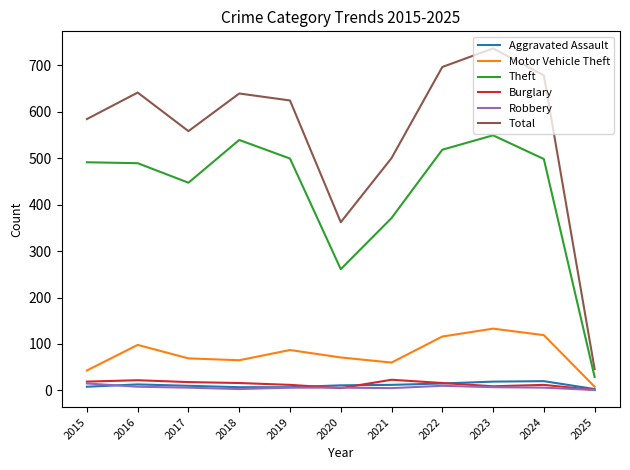

Is the value of Total at 2015 greater than the value of Aggravated Assault at 2015?

Yes